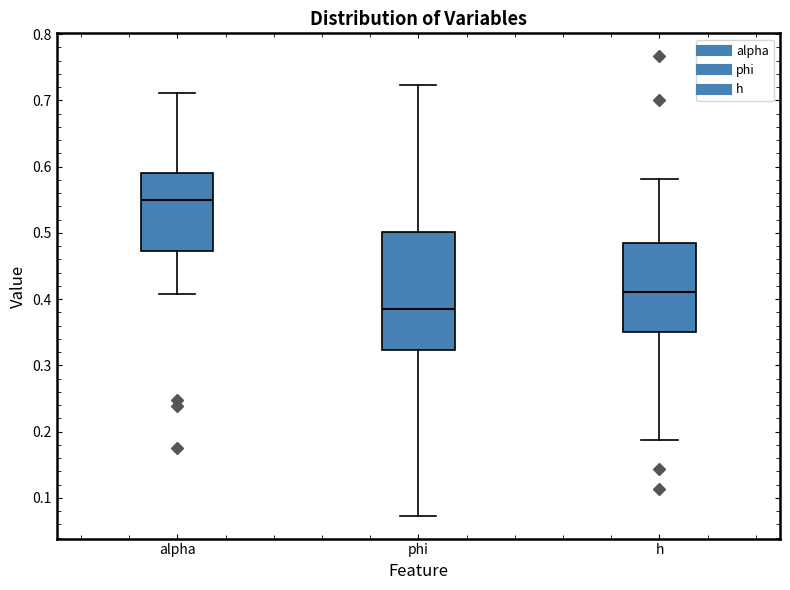

Comparing the boxes themselves (not the whiskers), which one is the tallest?

phi